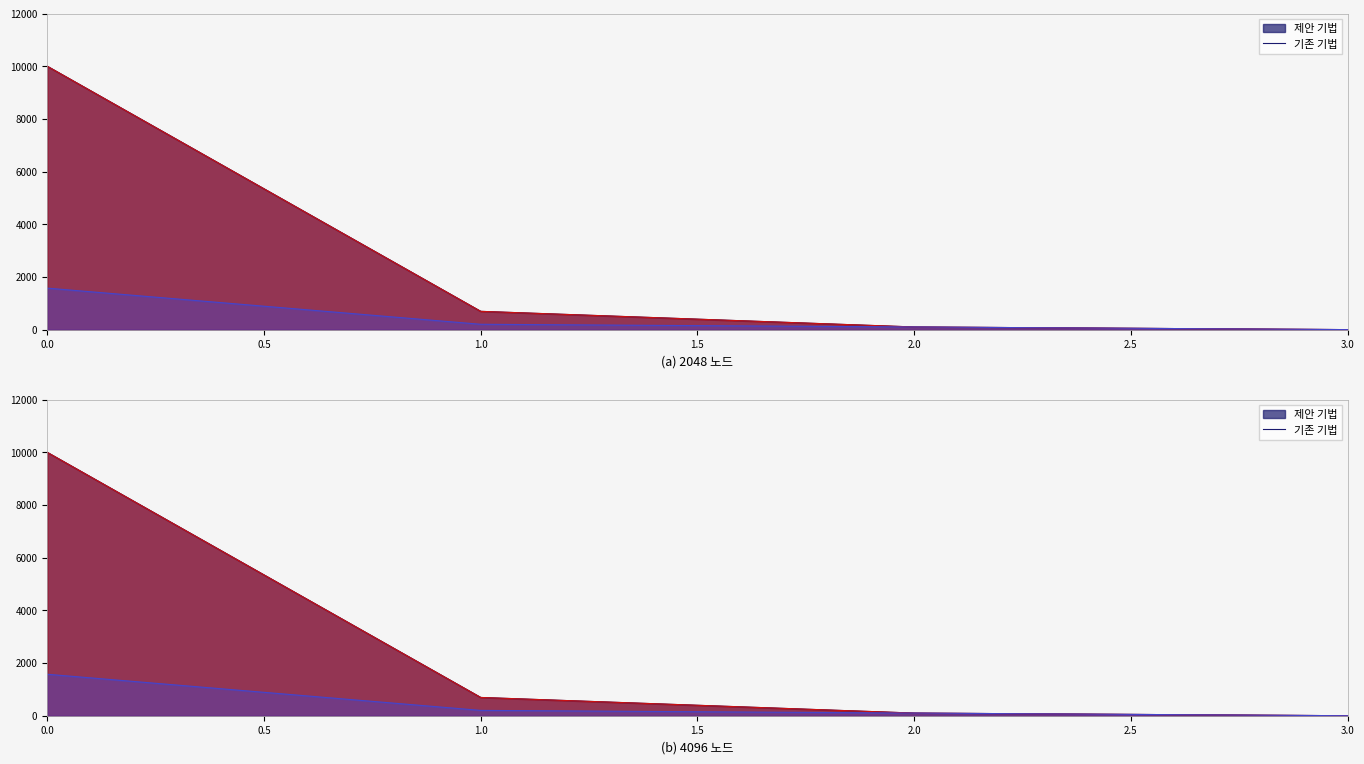

How many values in 기존 기법 are above zero?

3